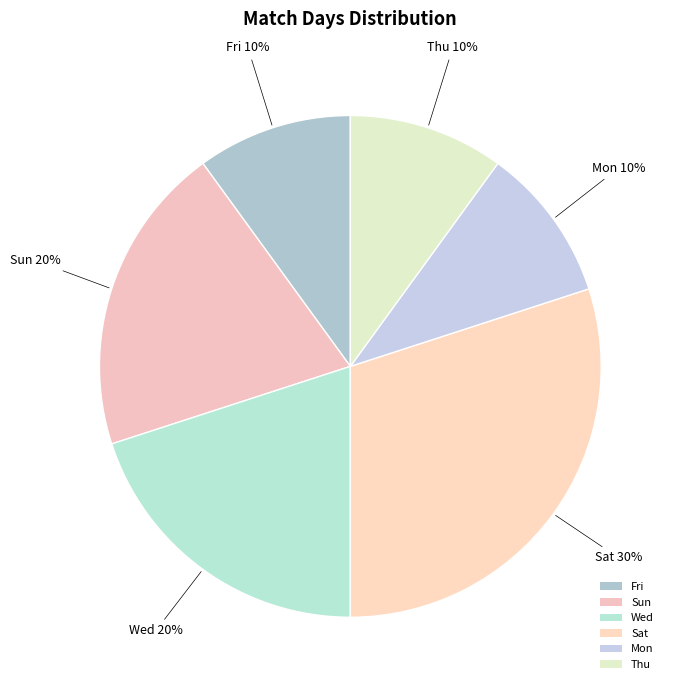

Count the number of slices in the pie.

6